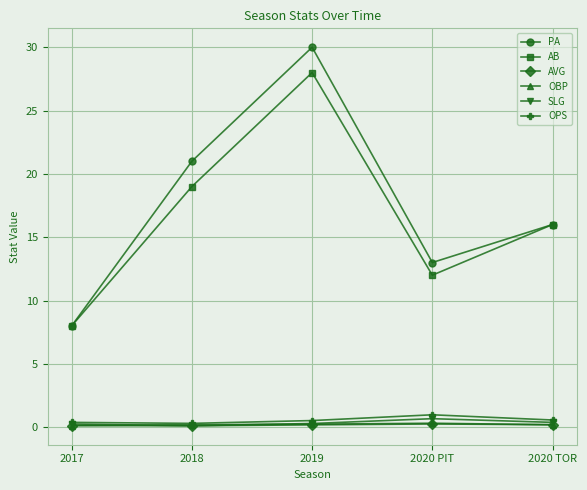

What is the difference between the second highest and minimum values in the OBP series?

0.1